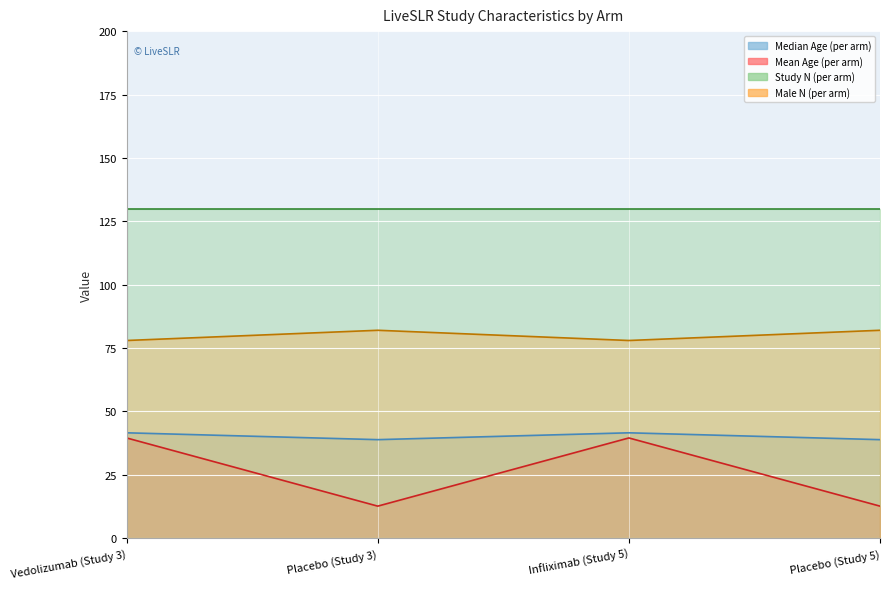

What is the sum of all Male N (per arm) values?

320.1